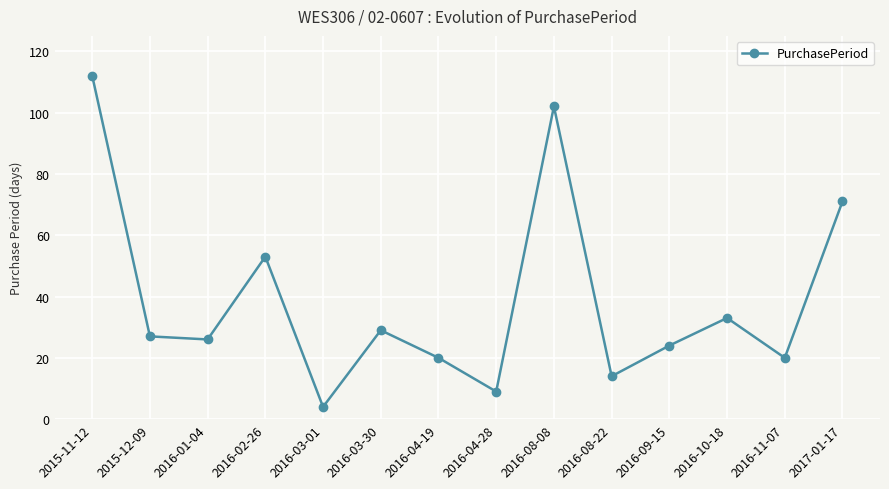

What is the value of the 8th point from the left?

9